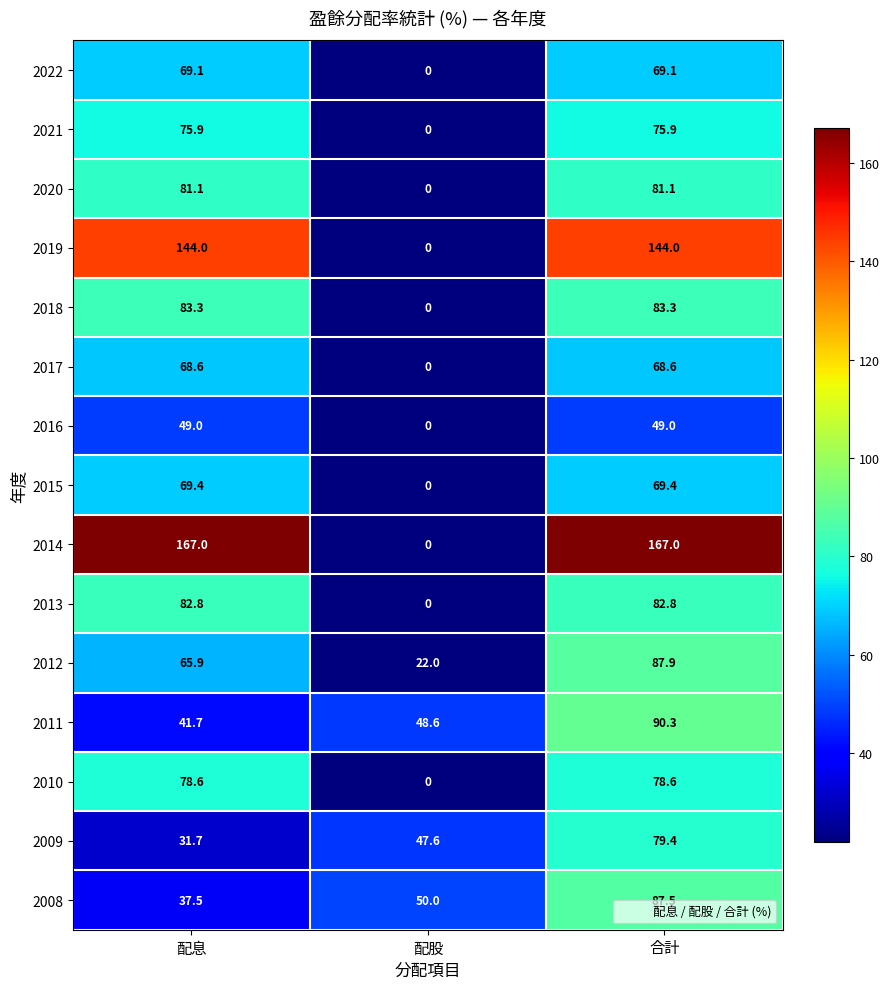

List the series in order of their peak value, lowest first.

2016, 2017, 2022, 2015, 2021, 2010, 2009, 2020, 2013, 2018, 2008, 2012, 2011, 2019, 2014